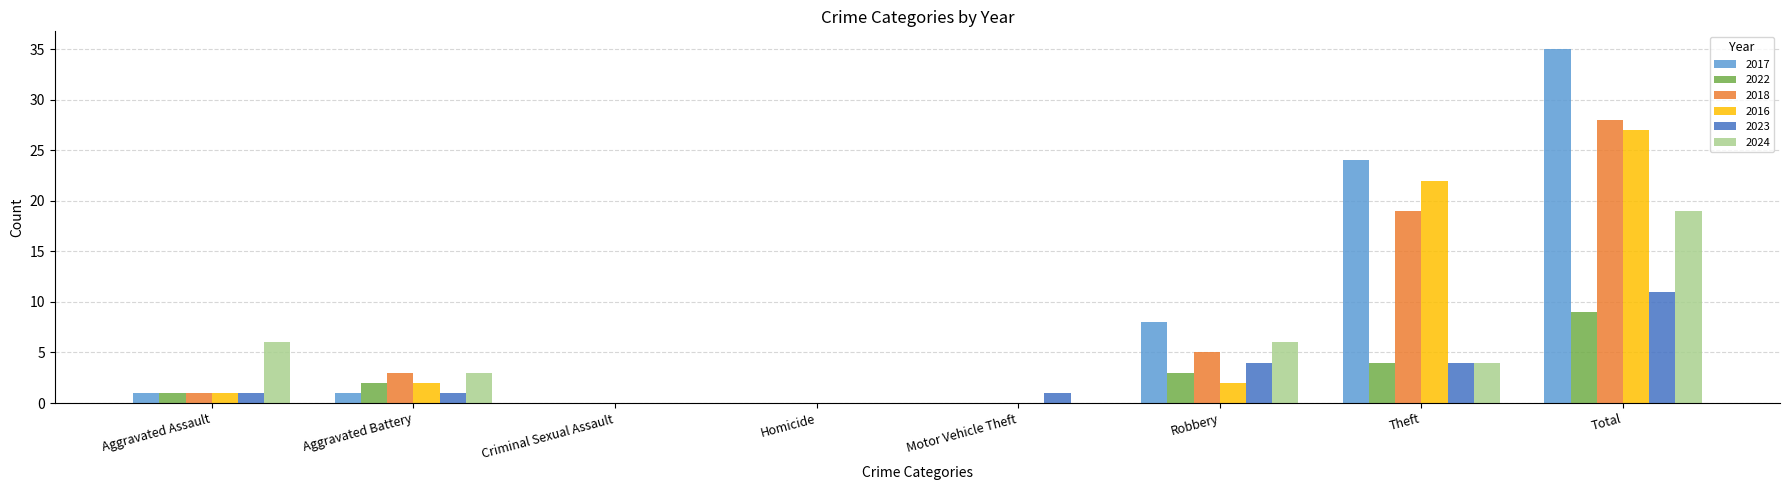

How many groups of bars are there?

8